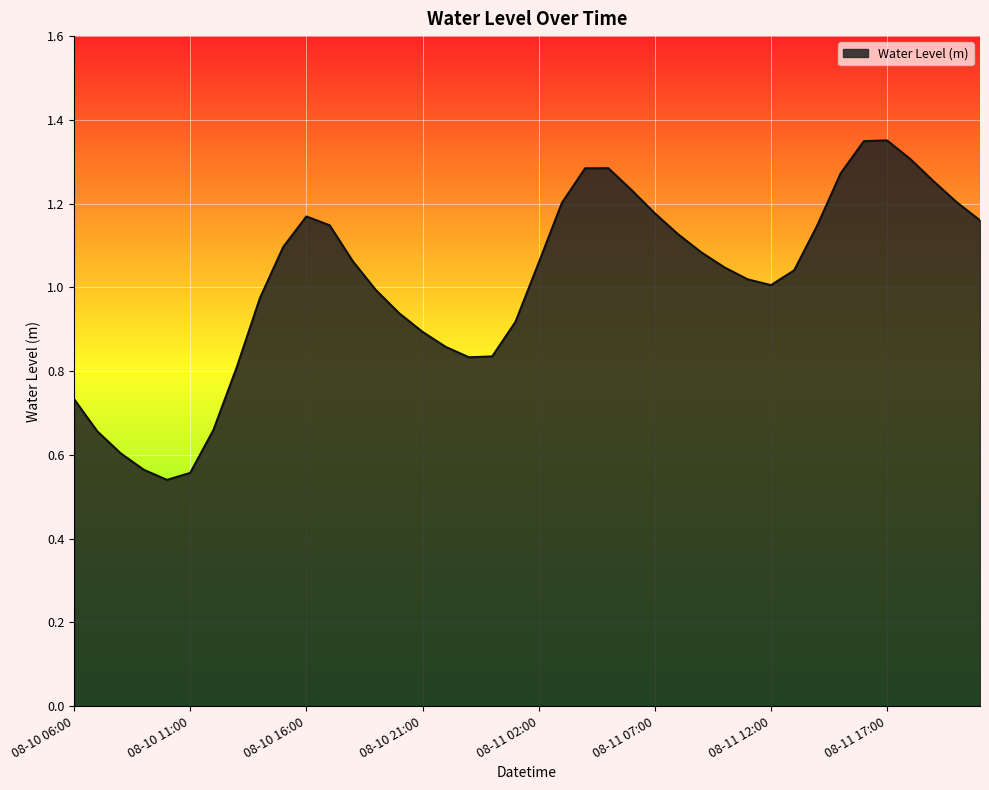

At which label is the value closest to 0?

08-10 10:00